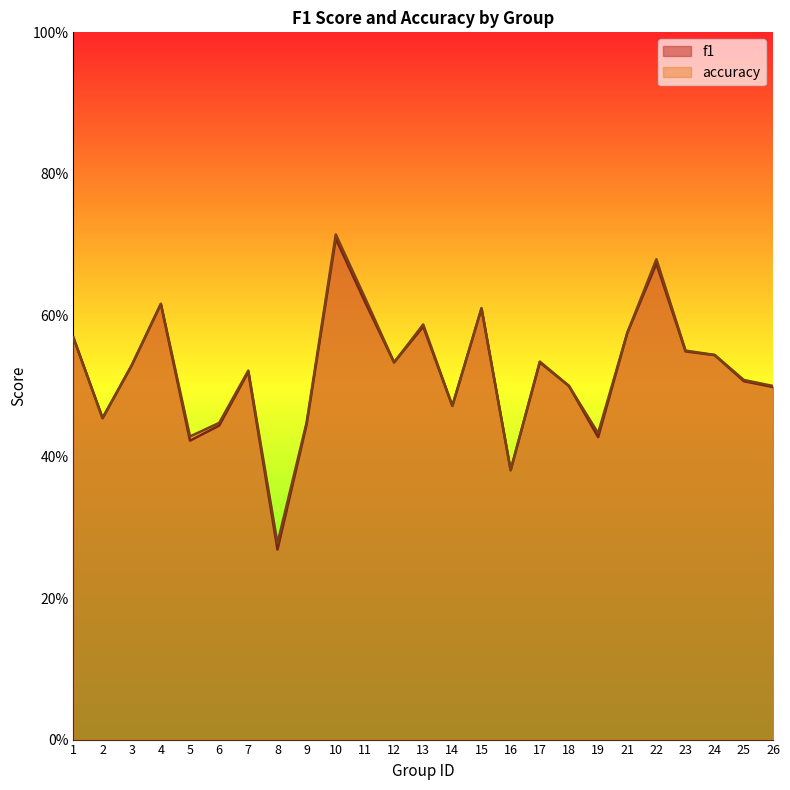

Which series changed the most between 7 and 11?

accuracy